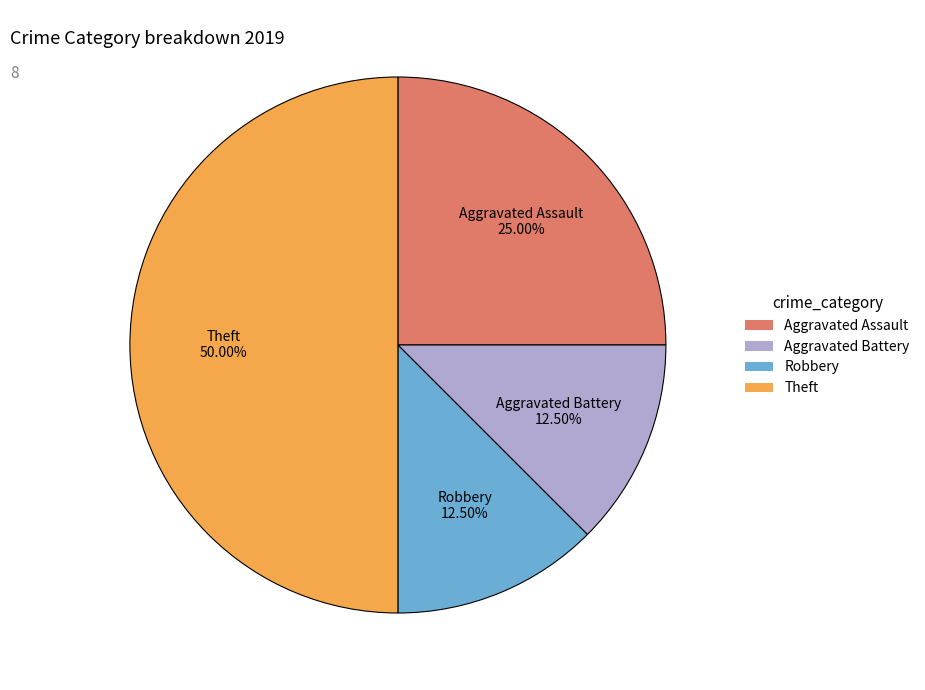

What is the ratio of the value at Aggravated Battery to the value at Aggravated Assault?

0.5